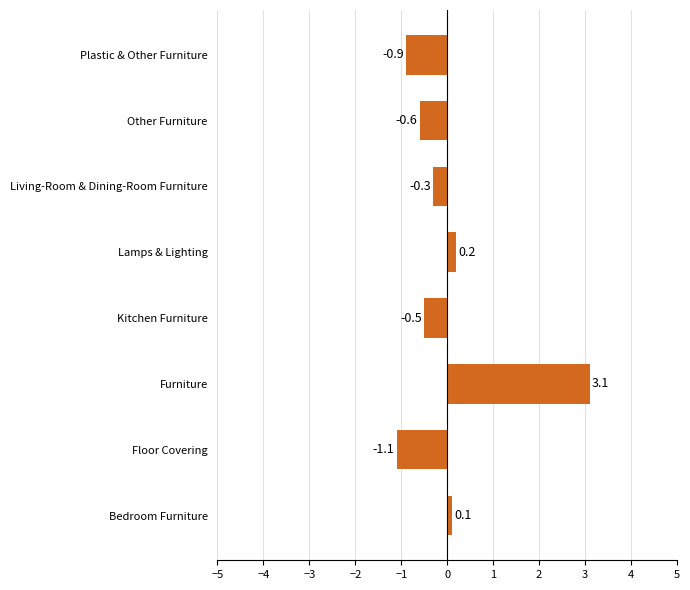

Reading top to bottom, list all the values displayed in this chart.

-0.9	-0.6	-0.3	0.2	-0.5	3.1	-1.1	0.1